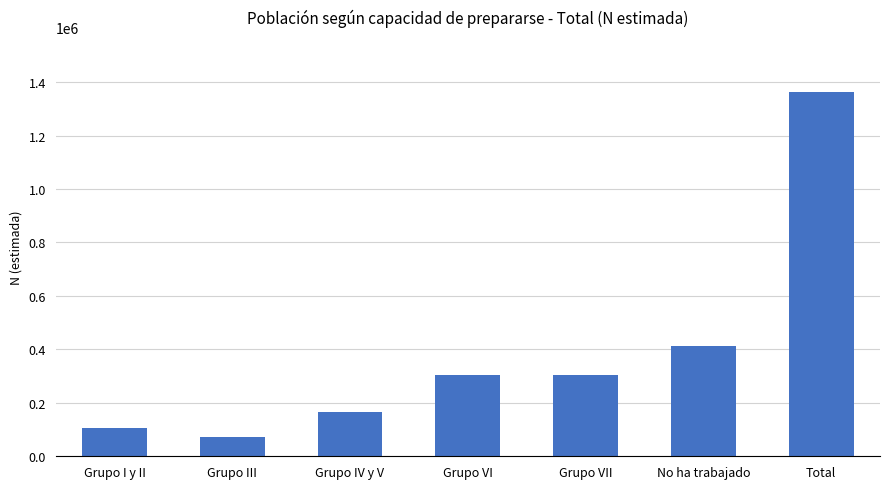

What is the sum of the values at Grupo VII and Grupo I y II?

410306